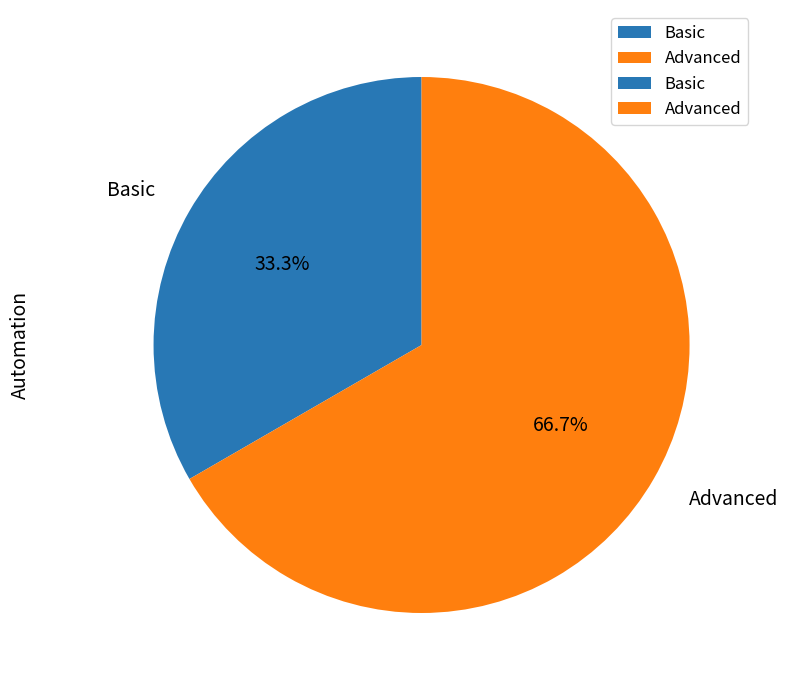

Rank the categories by value from highest to lowest.

Advanced, Basic